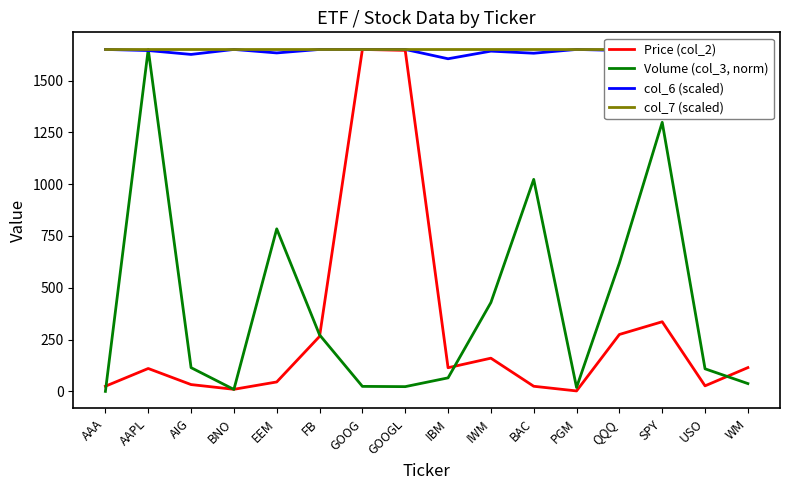

Reading left to right, what are all the values shown in this chart?

Price (col_2): AAA=24.9	AAPL=110.4	AIG=32.9	BNO=10.0	EEM=45.5	FB=265.3	GOOG=1650.2	GOOGL=1645.7	IBM=114.2	IWM=160.2	BAC=24.7	PGM=2.2	QQQ=274.6	SPY=336.0	USO=26.7	WM=114.7
Volume (col_3, norm): AAA=0.0	AAPL=1650.2	AIG=114.5	BNO=9.3	EEM=784.3	FB=272.7	GOOG=24.1	GOOGL=22.9	IBM=65.3	IWM=428.7	BAC=1023.1	PGM=18.8	QQQ=619.3	SPY=1298.5	USO=108.9	WM=37.7
col_6 (scaled): AAA=1650.2	AAPL=1644.9	AIG=1626.1	BNO=1650.2	EEM=1633.3	FB=1650.2	GOOG=1650.2	GOOGL=1650.2	IBM=1605.2	IWM=1642.0	BAC=1631.9	PGM=1650.2	QQQ=1645.1	SPY=1637.8	USO=1650.2	WM=1634.8
col_7 (scaled): AAA=1650.2	AAPL=1650.2	AIG=1650.2	BNO=1650.2	EEM=1650.2	FB=1650.2	GOOG=1650.2	GOOGL=1650.2	IBM=1650.2	IWM=1650.2	BAC=1650.2	PGM=1650.2	QQQ=1650.2	SPY=1650.2	USO=1650.2	WM=1650.2